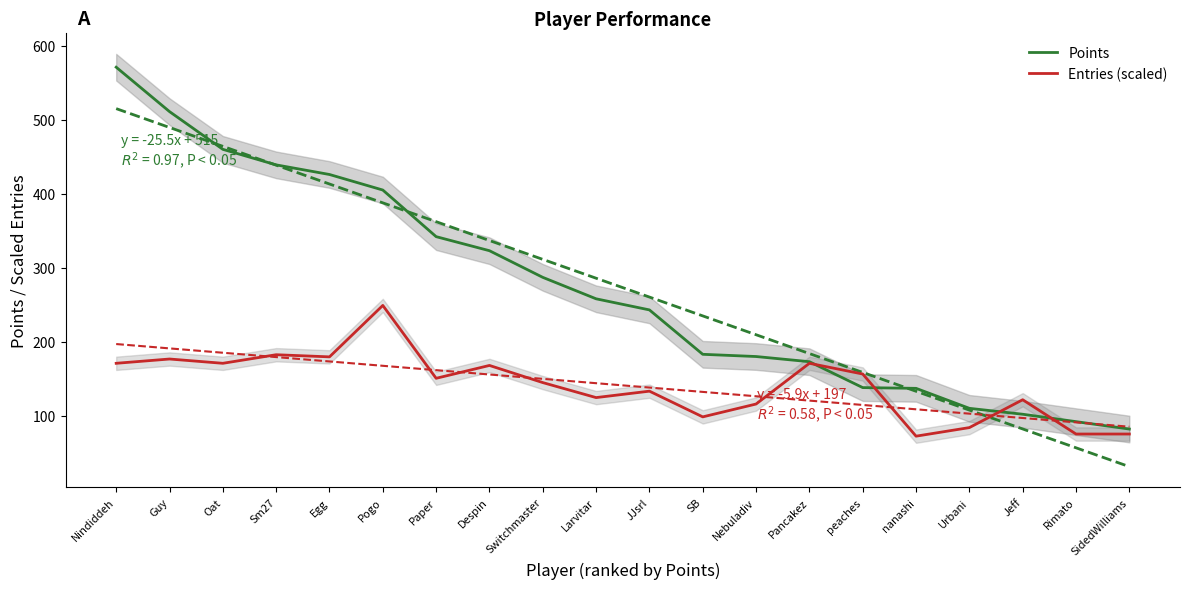

Reading left to right, list all the values displayed in this chart.

Points: 571.0	511.0	460.0	439.0	426.0	405.0	342.0	323.0	287.0	258.0	243.0	183.0	180.0	173.0	138.0	137.0	110.0	102.0	92.0	82.0
Entries (scaled): 170.8	176.6	170.8	182.4	179.5	249.0	150.6	168.0	144.8	124.5	133.2	98.4	115.8	170.8	156.4	72.4	84.0	121.6	75.3	75.3